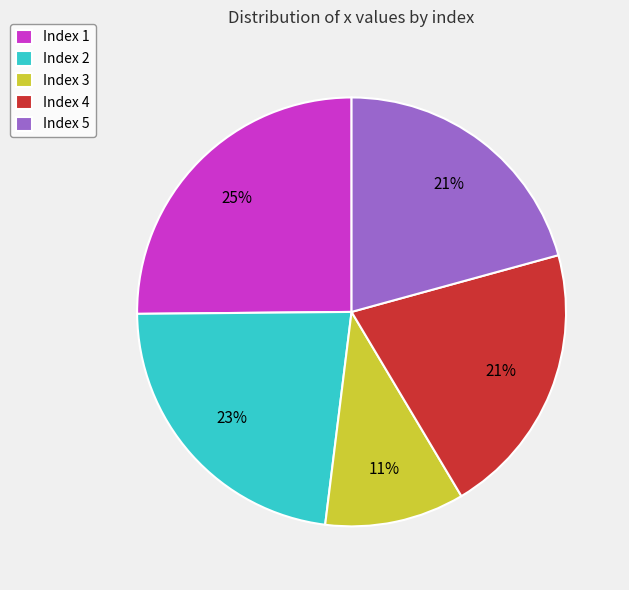

To the nearest percent, what is the difference between the Index 4 and Index 2 slice percentages?

2%